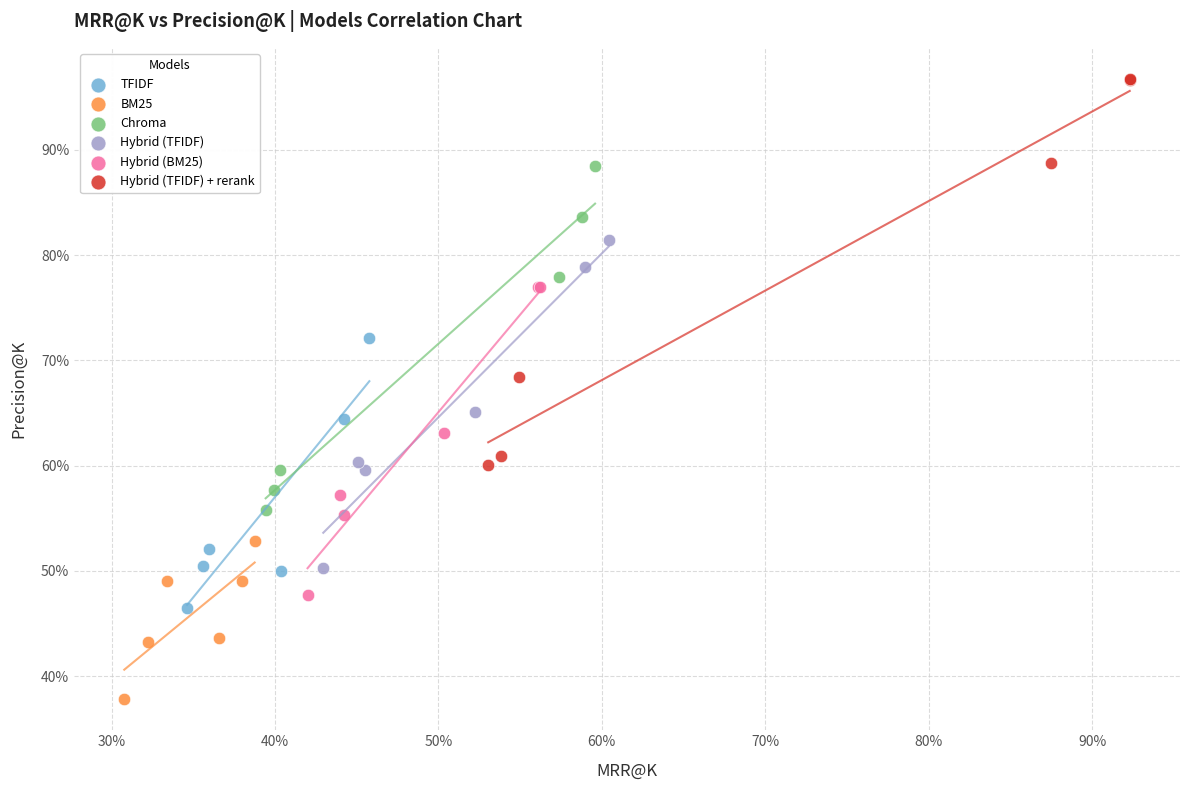

Which series has the widest spread of Y values?

Hybrid (TFIDF) + rerank